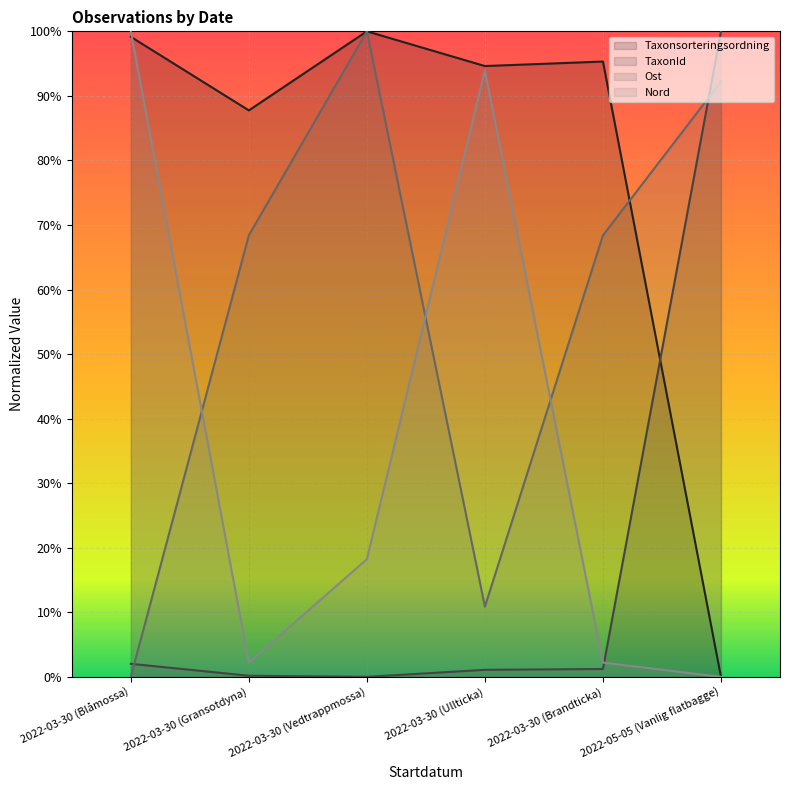

Where is the first local maximum for Taxonsorteringsordning?

2022-03-30 (Vedtrappmossa)